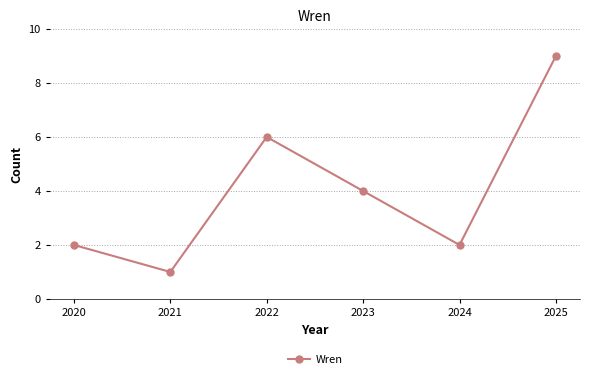

Reading right to left, transcribe all the data shown in this chart.

2025=9	2024=2	2023=4	2022=6	2021=1	2020=2